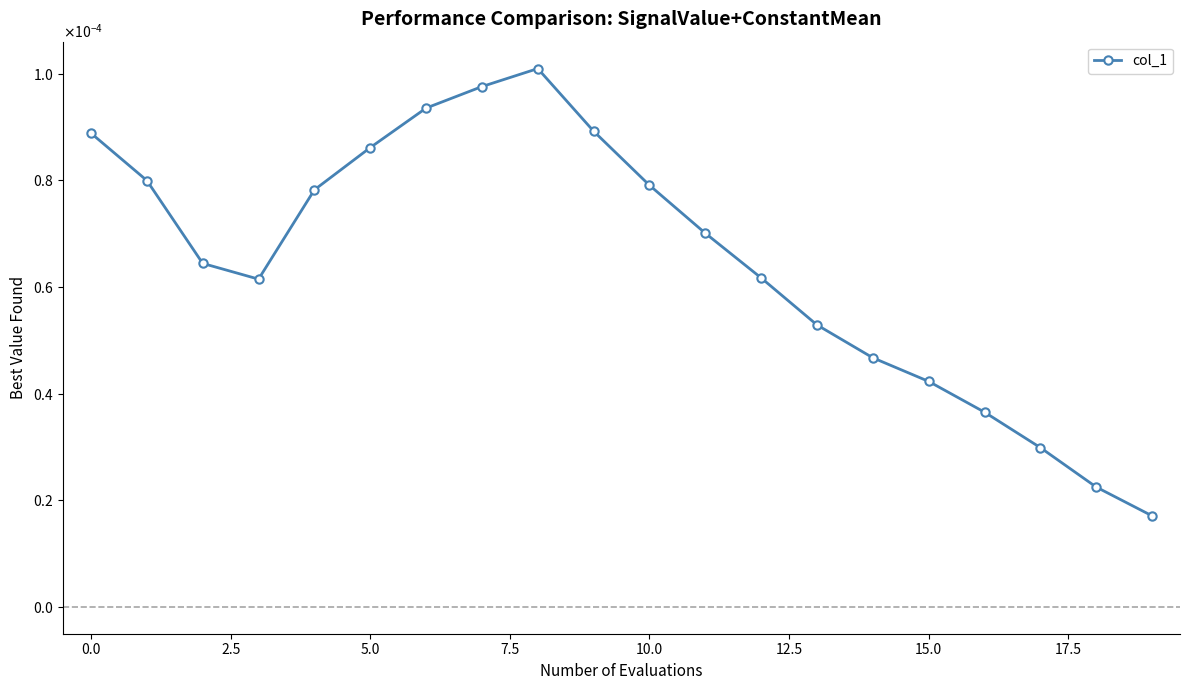

How many interior local peaks (higher than both neighbors) does the data have?

1